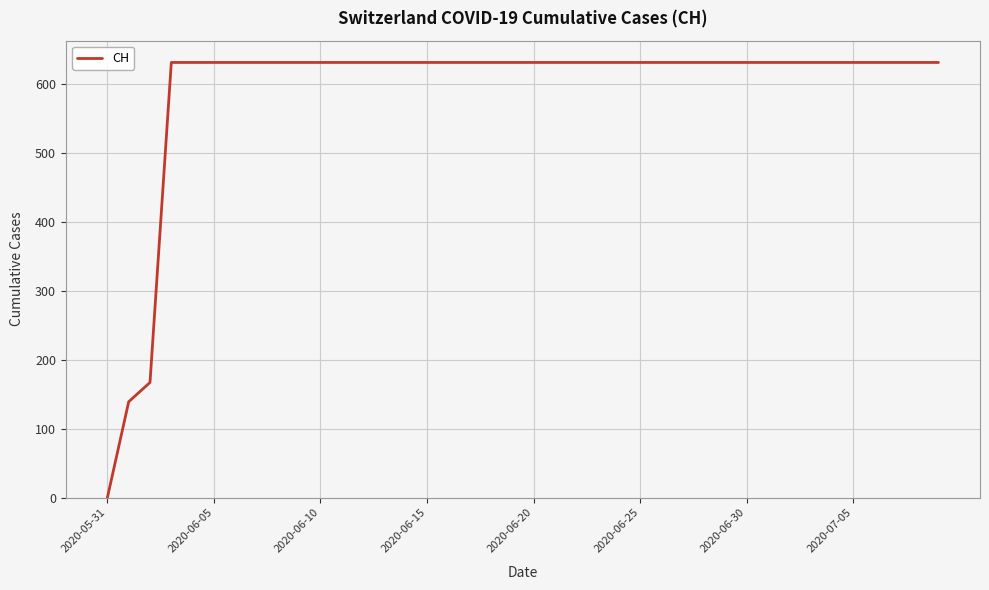

What is the sum of all values?

23653